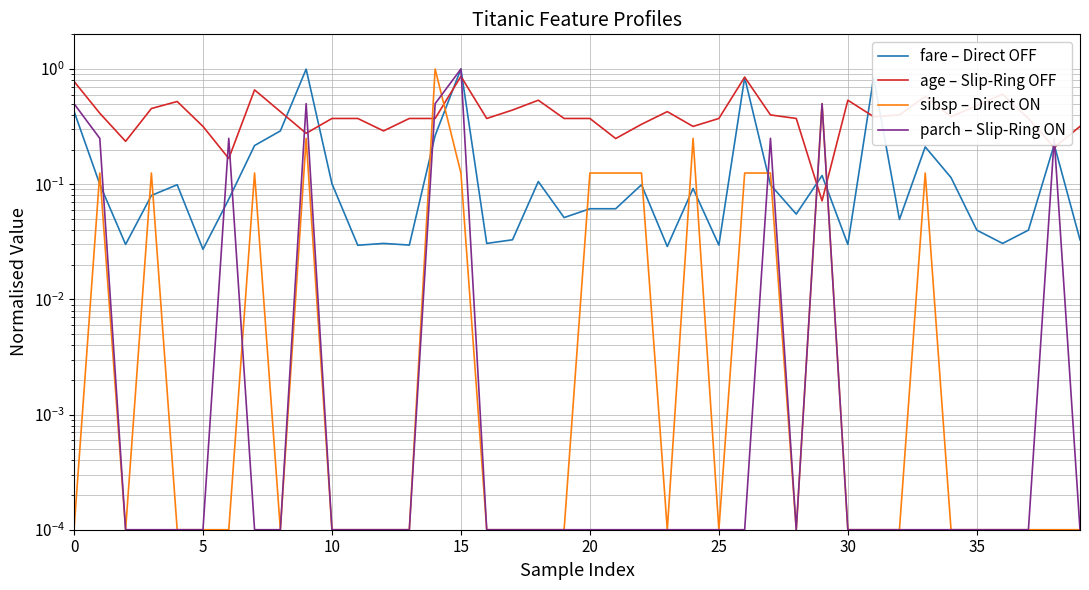

Between 26 and 33, which series saw the biggest shift?

fare – Direct OFF